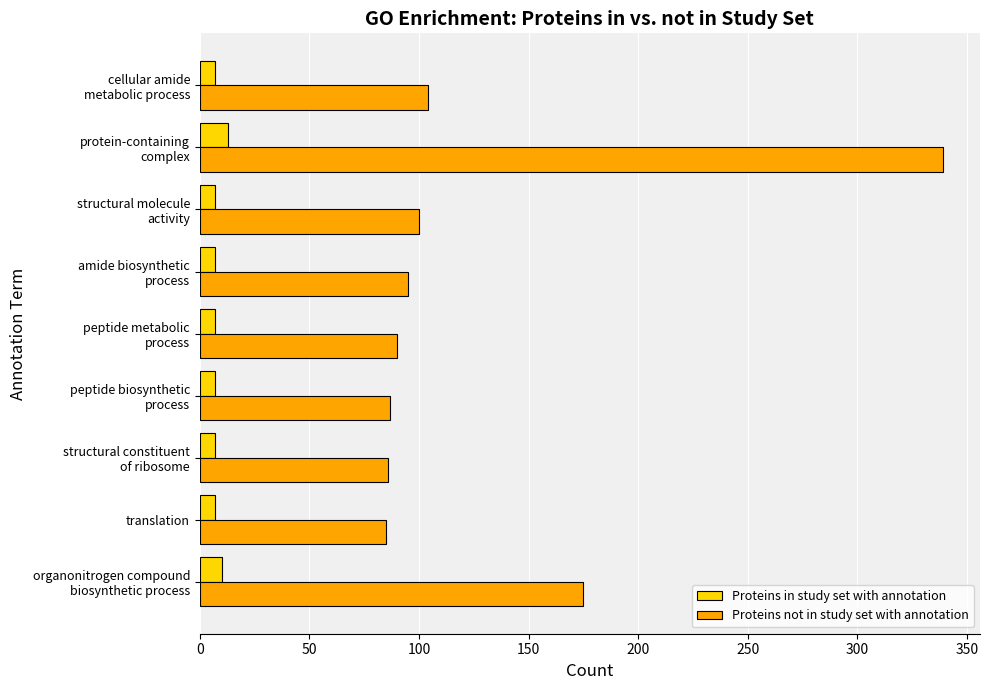

Which series has the largest total across all categories?

Proteins not in study set with annotation